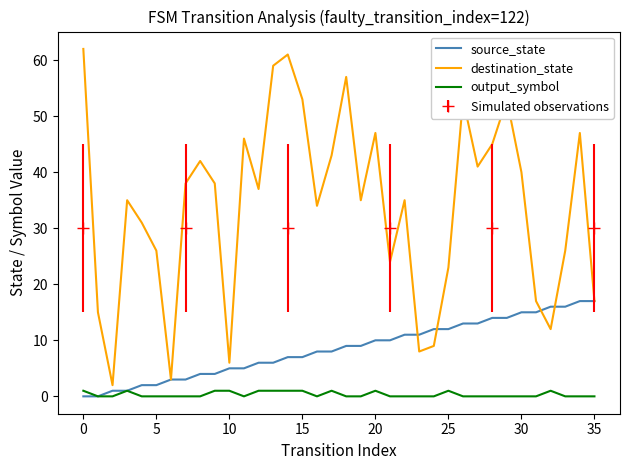

Which series has the widest spread of values?

destination_state